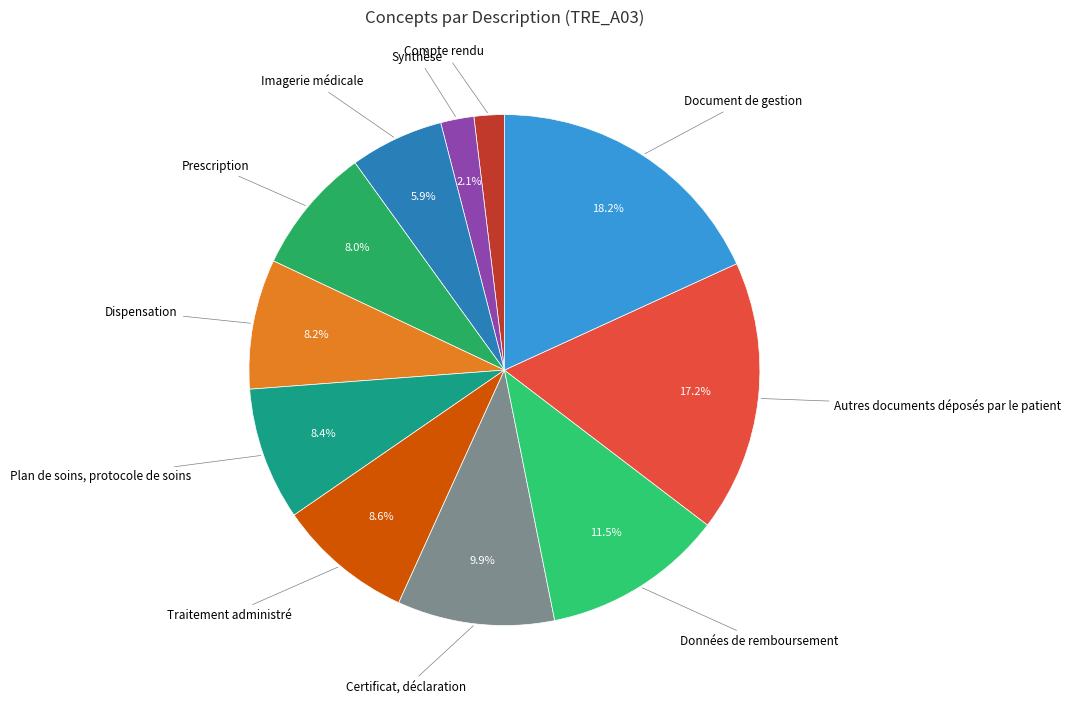

Which category has the biggest portion of the pie?

Document de gestion